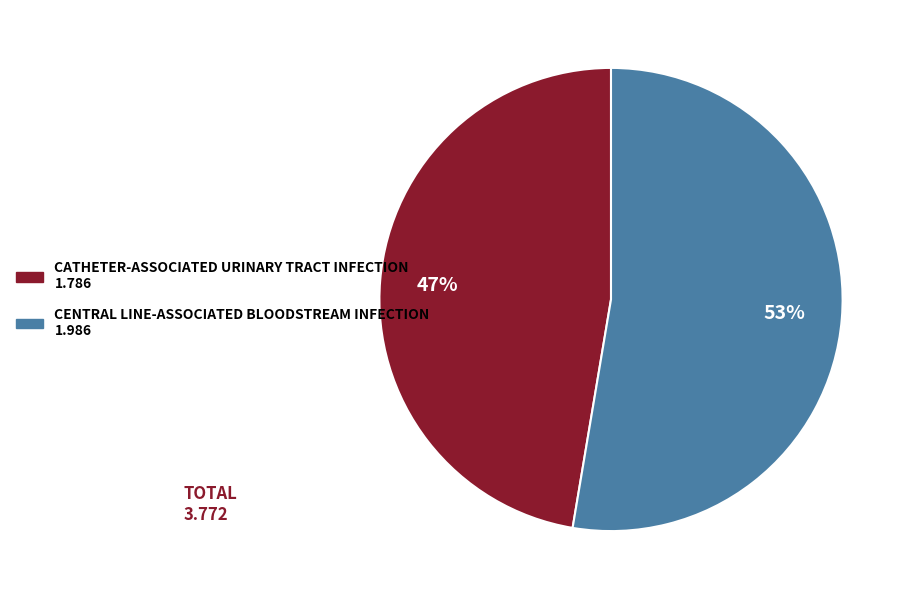

How many slices are in this pie chart?

2